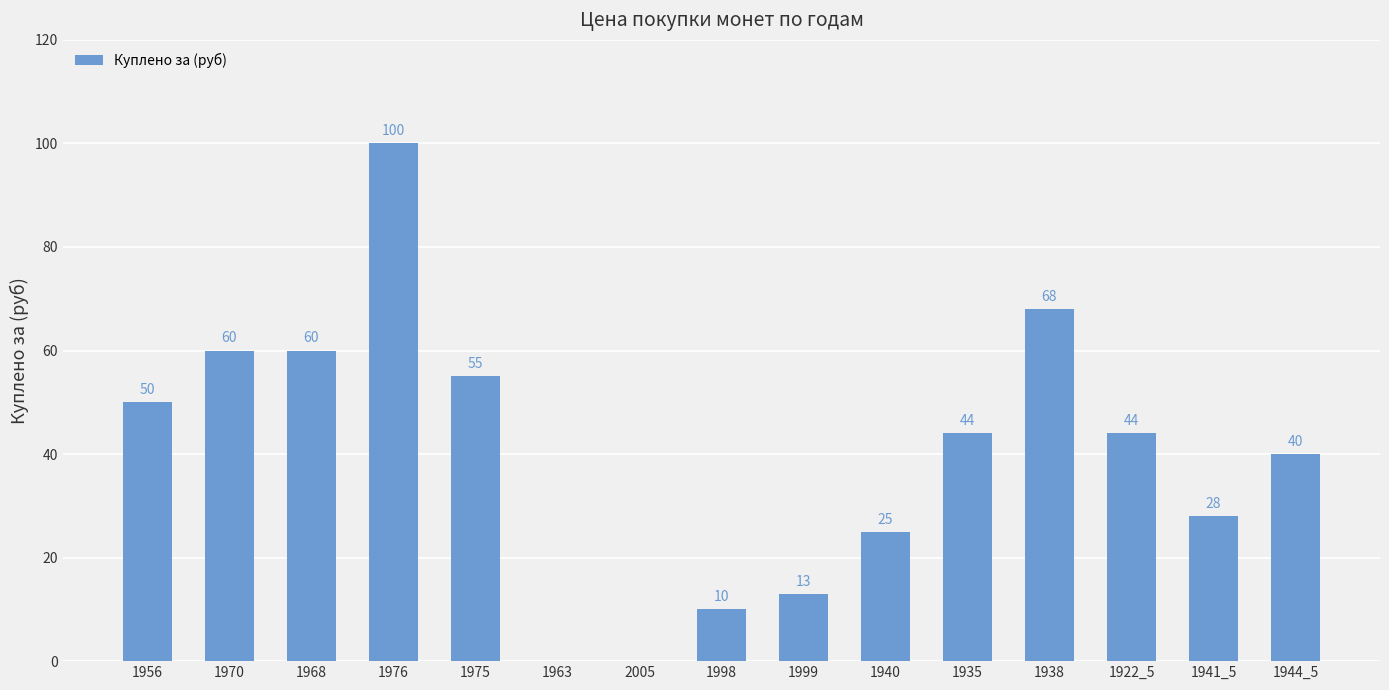

Where is the data nearest to the value 50?

1956